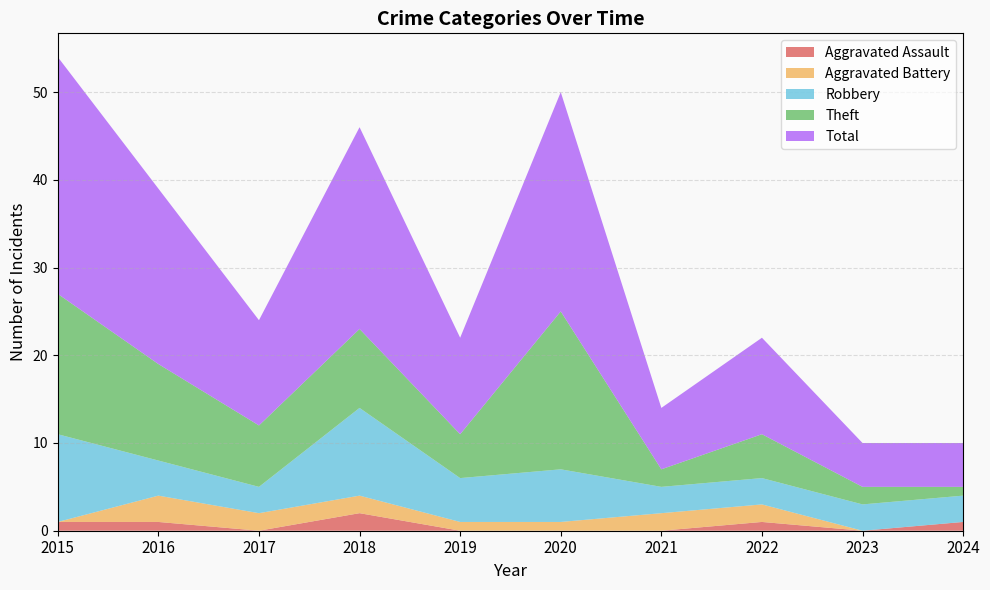

Reading left to right, what are all the values shown in this chart?

Aggravated Assault: 2015=1	2016=1	2017=0	2018=2	2019=0	2020=0	2021=0	2022=1	2023=0	2024=1
Aggravated Battery: 2015=0	2016=3	2017=2	2018=2	2019=1	2020=1	2021=2	2022=2	2023=0	2024=0
Robbery: 2015=10	2016=4	2017=3	2018=10	2019=5	2020=6	2021=3	2022=3	2023=3	2024=3
Theft: 2015=16	2016=11	2017=7	2018=9	2019=5	2020=18	2021=2	2022=5	2023=2	2024=1
Total: 2015=27	2016=20	2017=12	2018=23	2019=11	2020=25	2021=7	2022=11	2023=5	2024=5